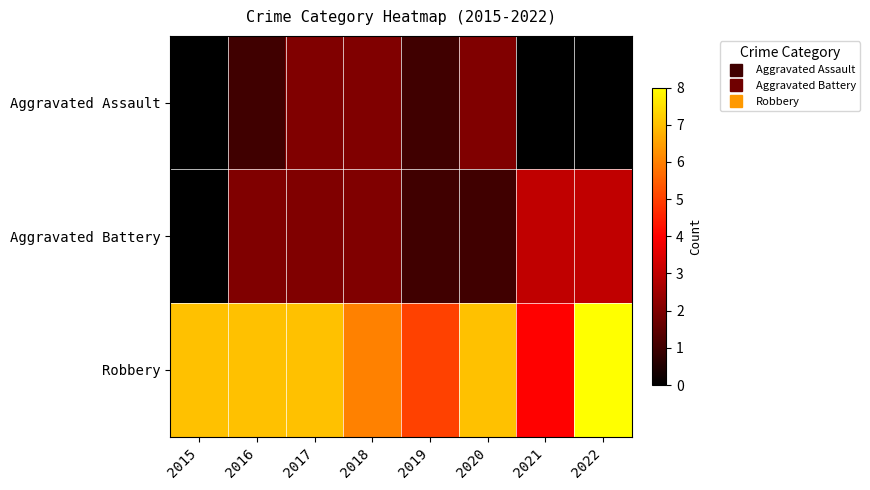

What is the difference between the highest and lowest values at 2022?

8